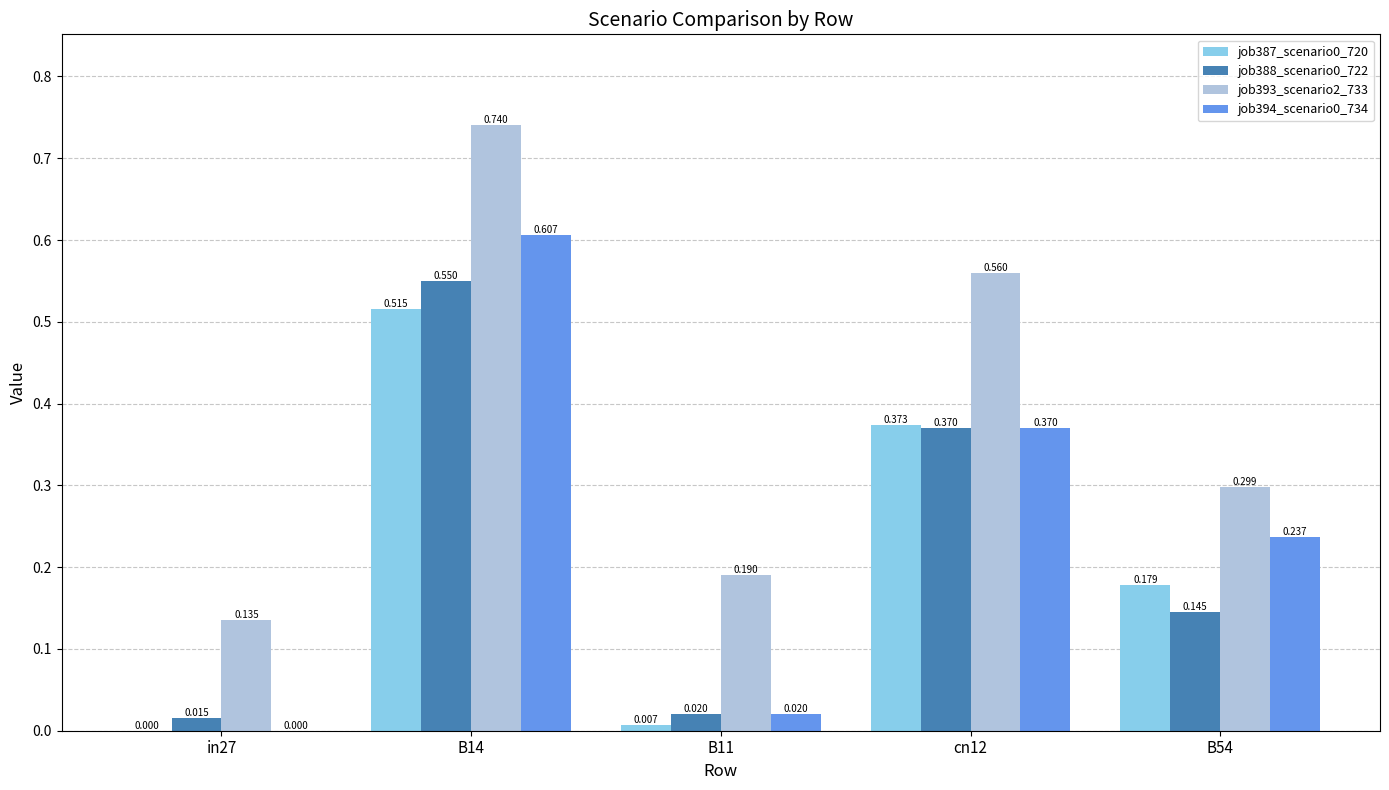

Is the value of job387_scenario0_720 at B11 greater than the value of job393_scenario2_733 at cn12?

No